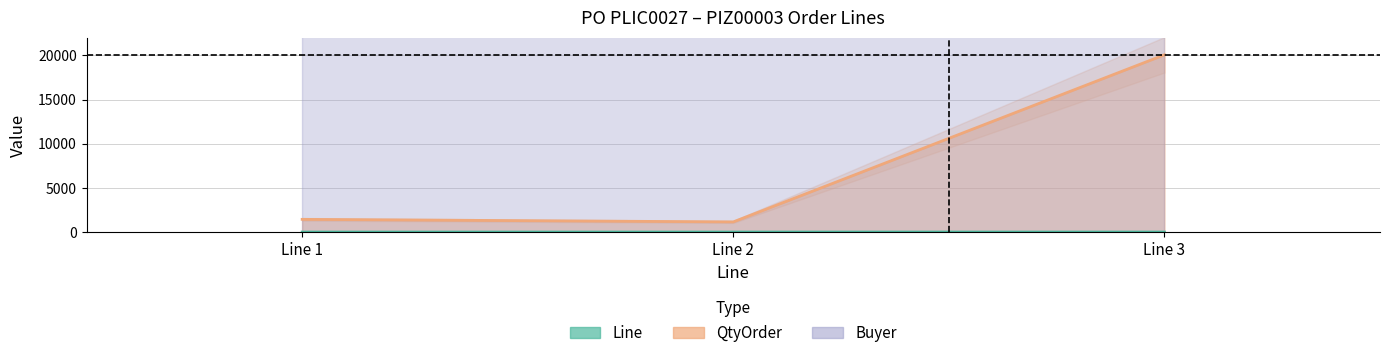

The value of Line at Line 3 is 3. True or false?

True